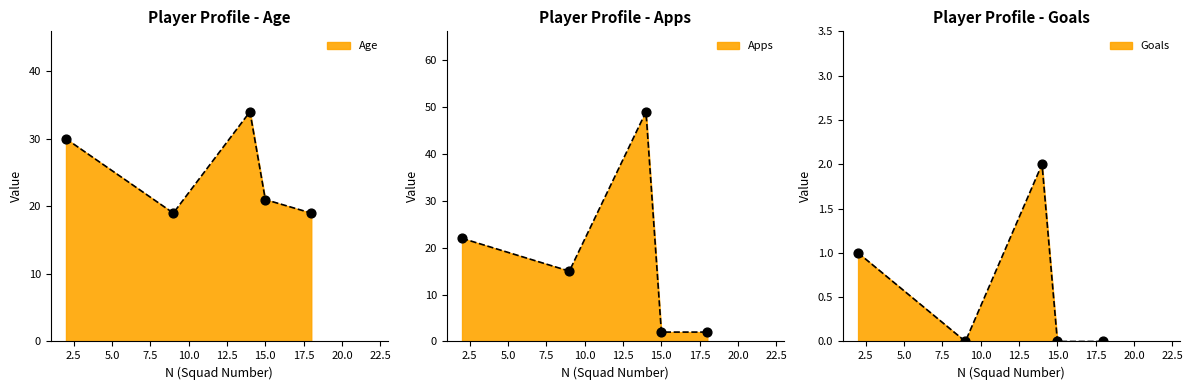

Which series reaches the maximum Y coordinate?

Apps